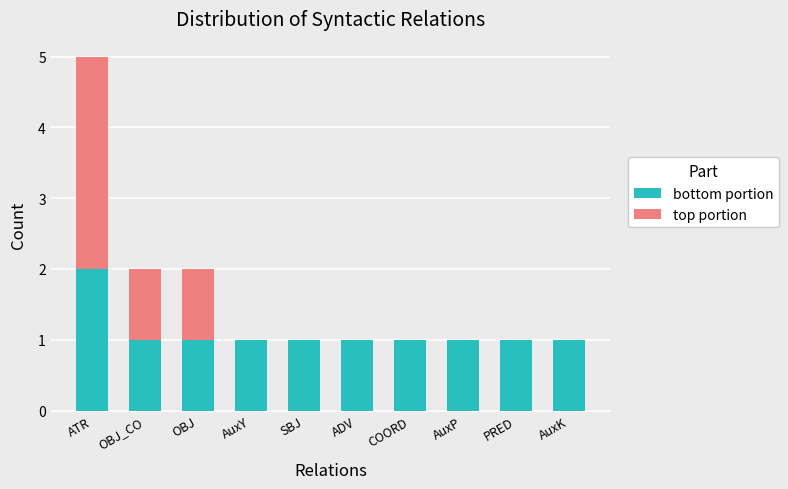

At which category is the sum across all series the highest?

ATR